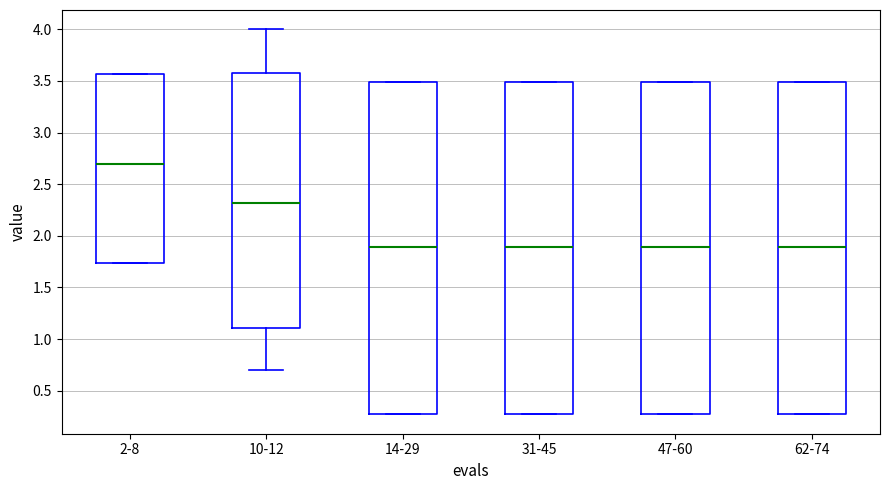

Reading left to right, transcribe this box plot: for each box, give where its median line is, the range the box spans, and where its two whiskers end, as read against the y-axis. The values are not printed on the chart, so give them approximately, as read against the axis.

2-8: median 2.70, box 1.75 to 3.55, whiskers 1.75 to 3.55
10-12: median 2.30, box 1.10 to 3.60, whiskers 0.70 to 4.00
14-29: median 1.90, box 0.25 to 3.50, whiskers 0.25 to 3.50
31-45: median 1.90, box 0.25 to 3.50, whiskers 0.25 to 3.50
47-60: median 1.90, box 0.25 to 3.50, whiskers 0.25 to 3.50
62-74: median 1.90, box 0.25 to 3.50, whiskers 0.25 to 3.50